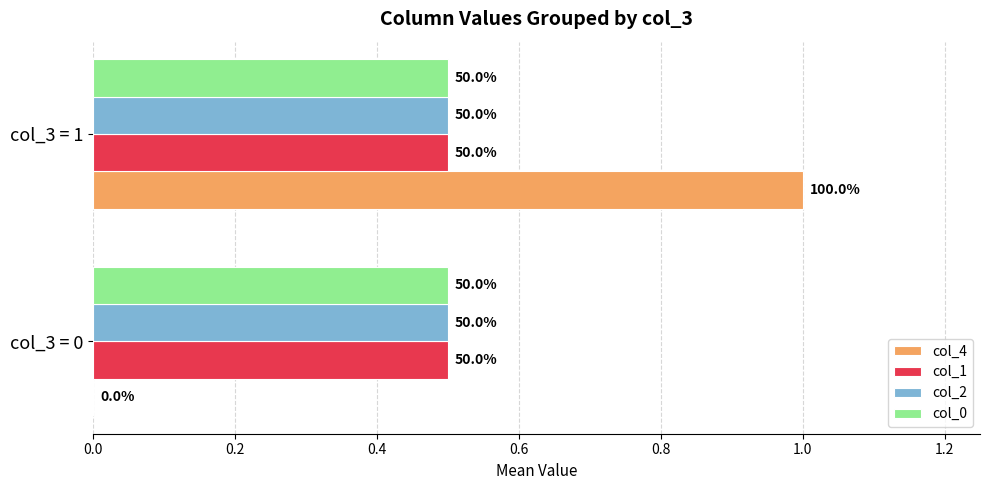

What are all the series names shown in the legend?

col_4, col_1, col_2, col_0